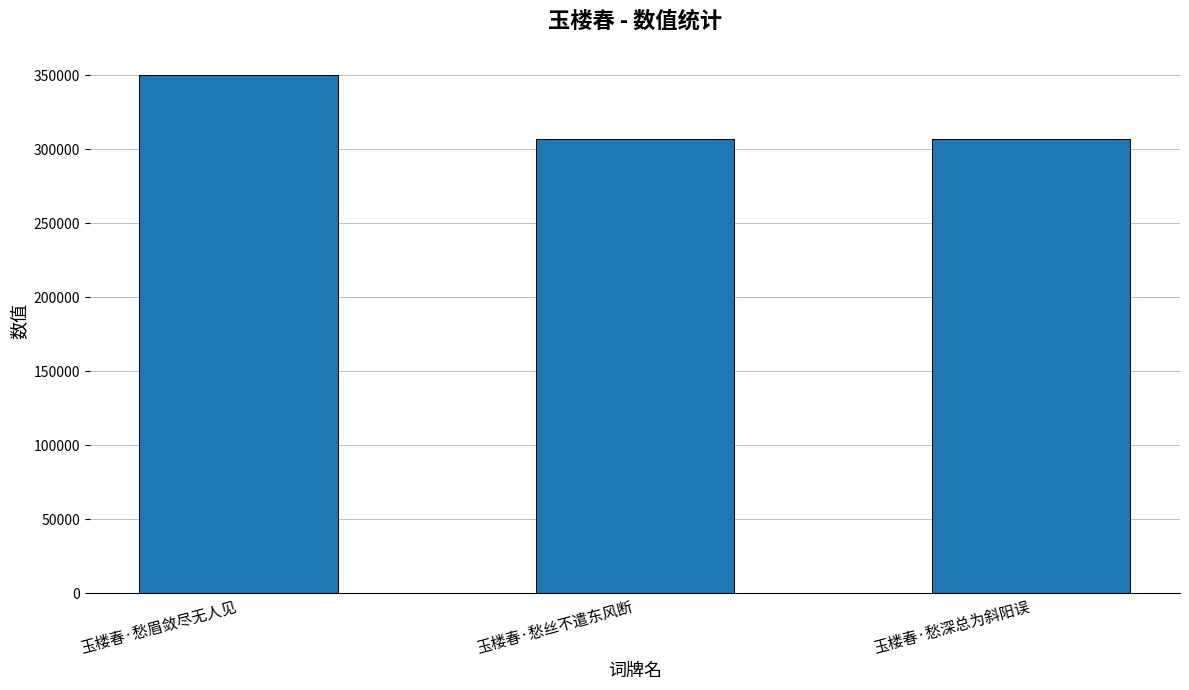

Between 玉楼春·愁眉敛尽无人见 and 玉楼春·愁深总为斜阳误, which is larger?

玉楼春·愁眉敛尽无人见